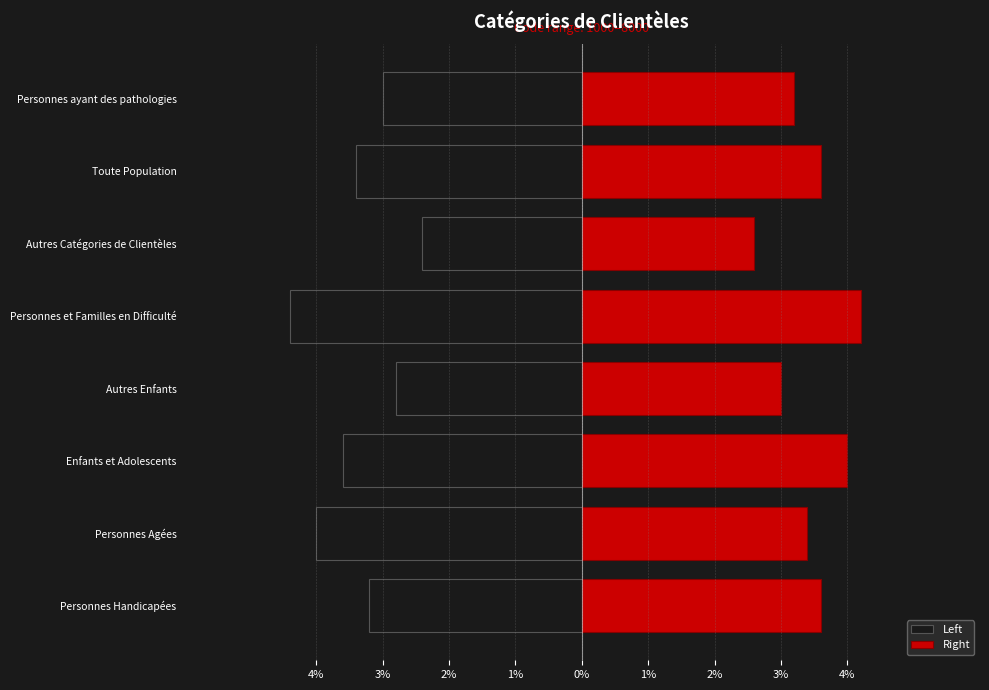

How many groups of bars are there?

8